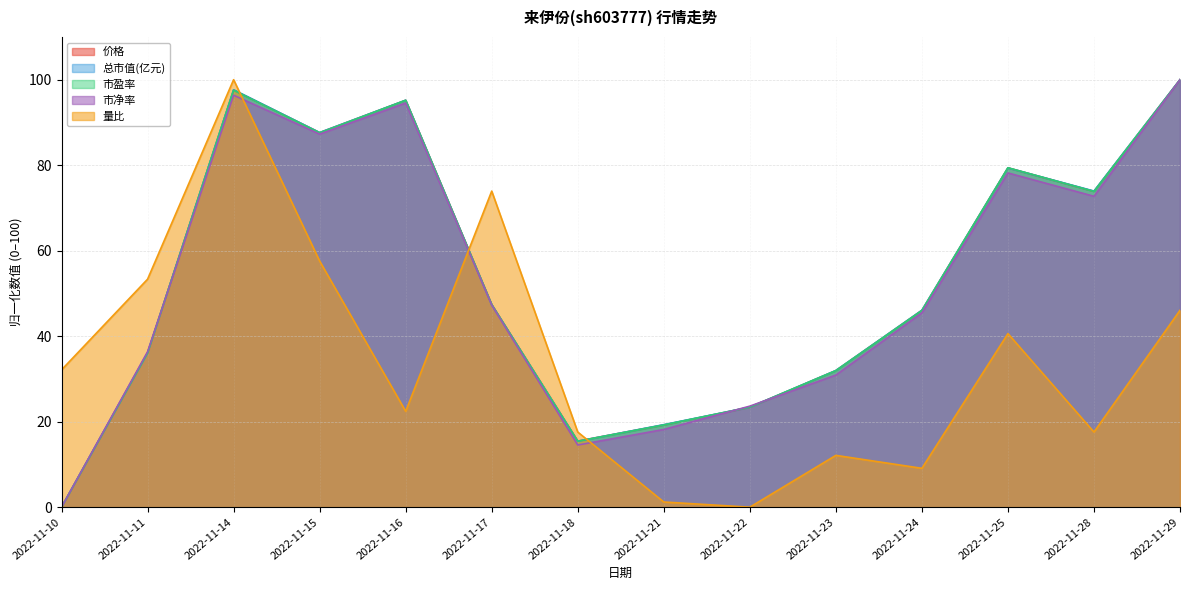

How many data points in 量比 are above 32?

7